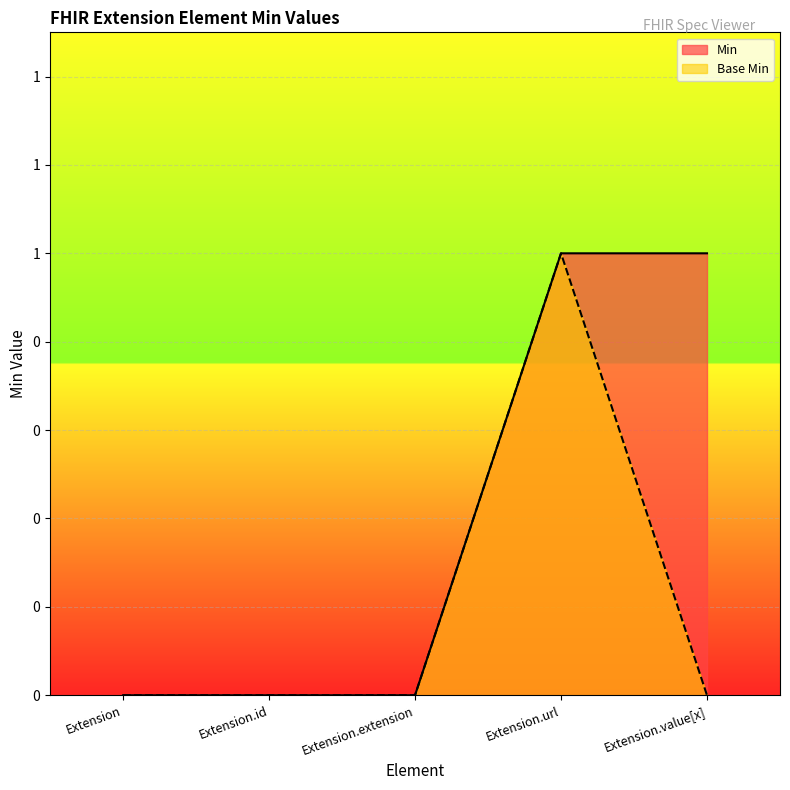

At which label does Min reach its minimum?

Extension